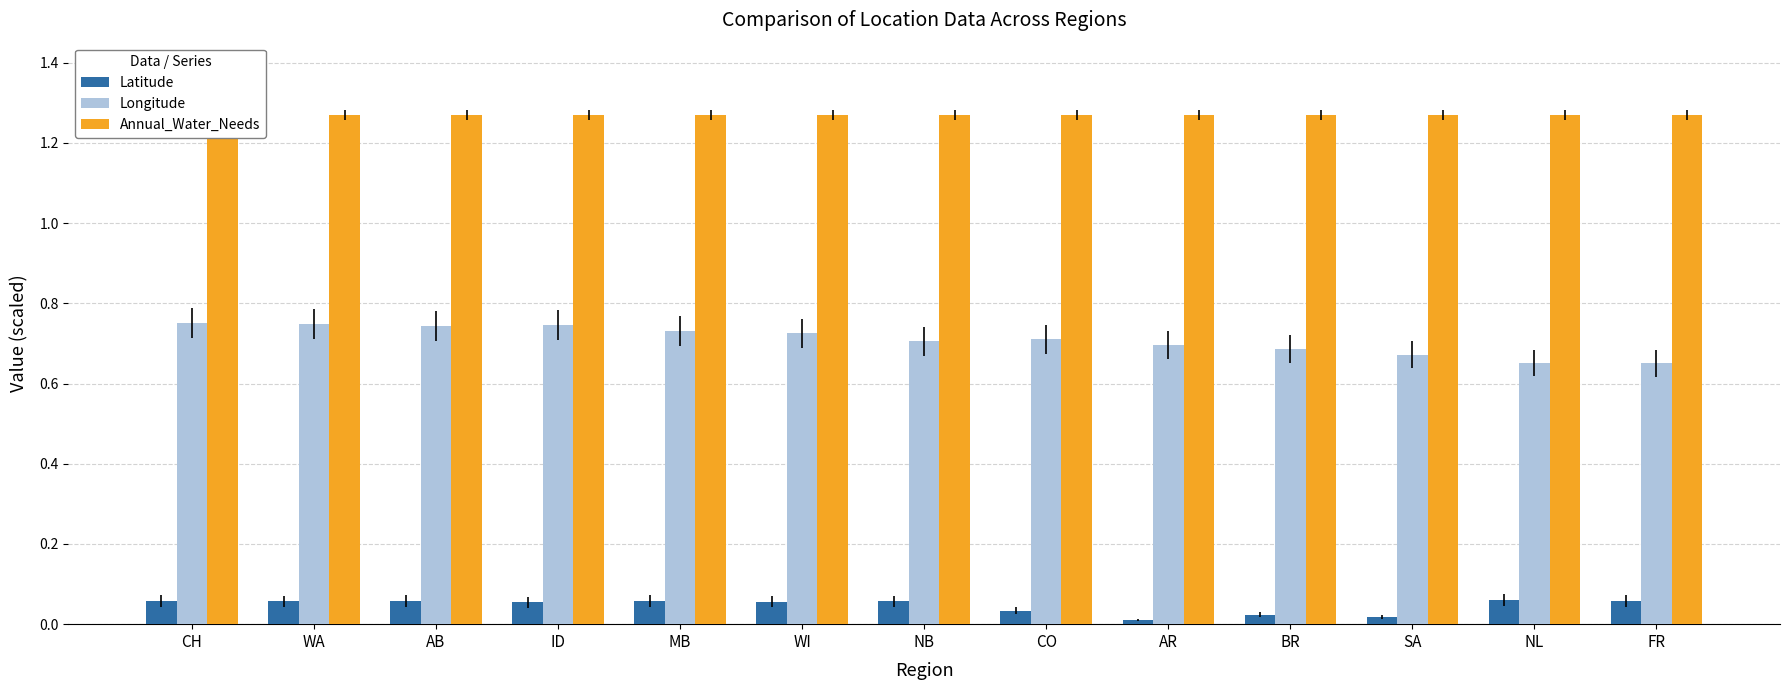

Rank the series at WI from highest to lowest value.

Annual_Water_Needs, Longitude, Latitude